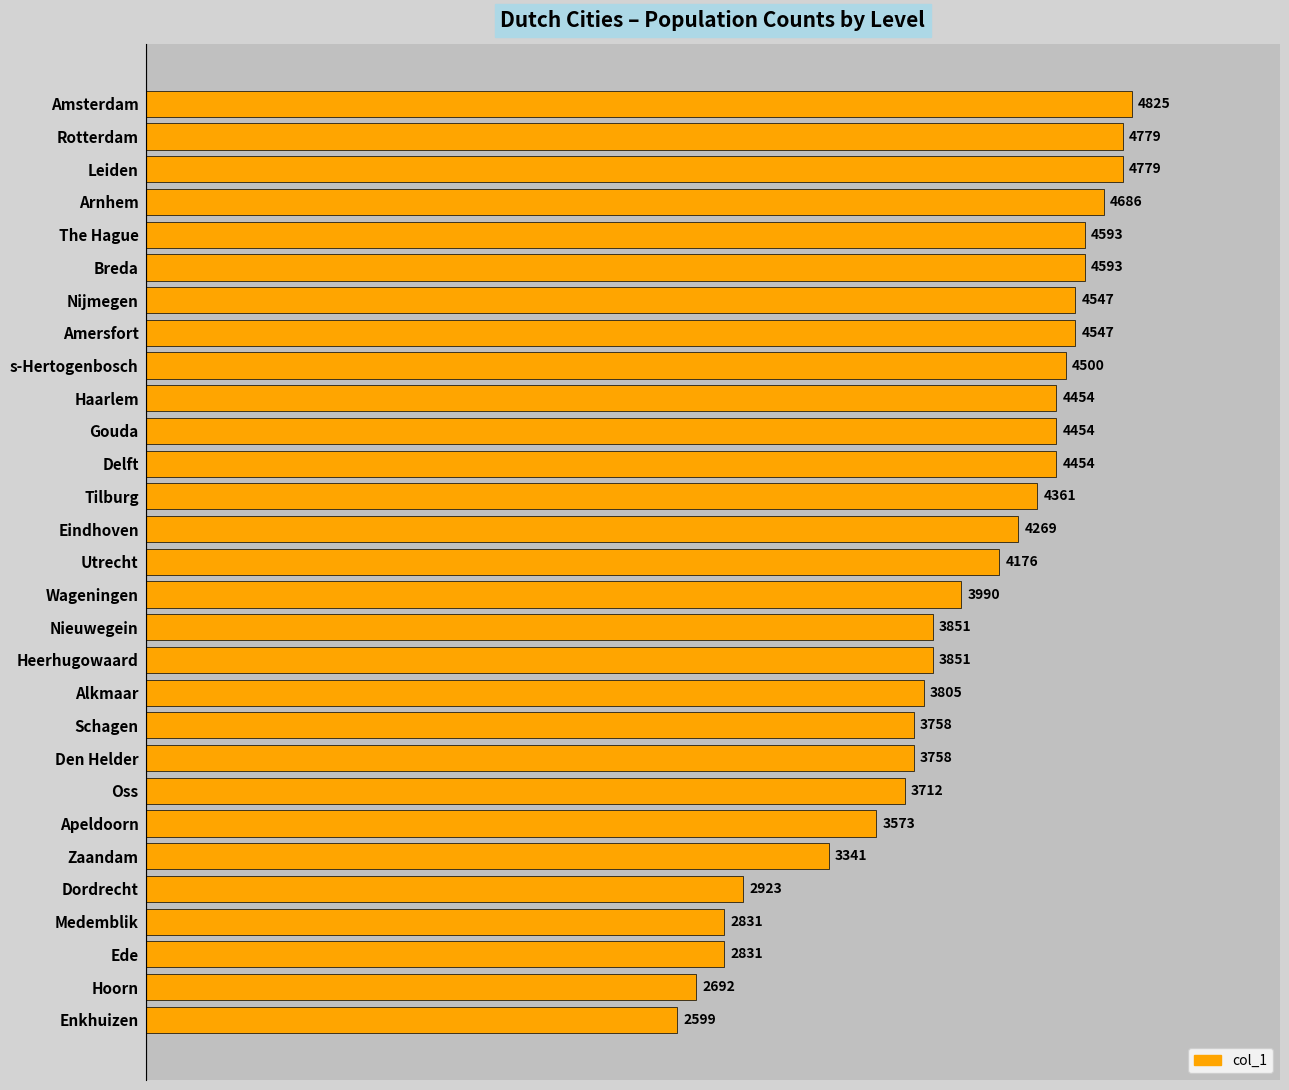

What is the minimum value shown in the chart?

2599